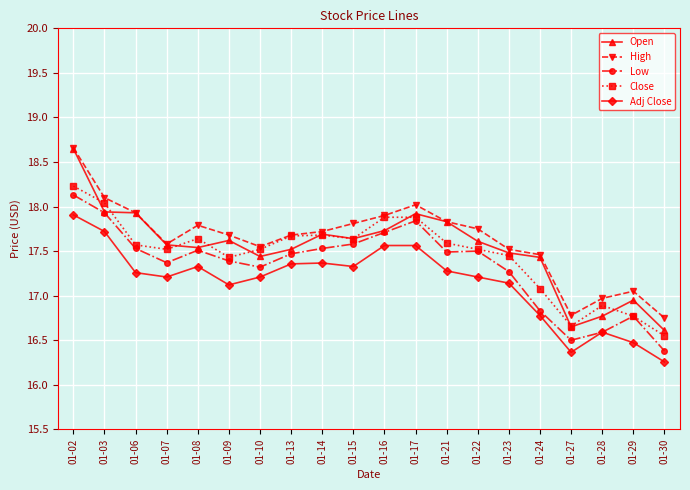

True or false: Adj Close has more than 0 interior local peaks.

True